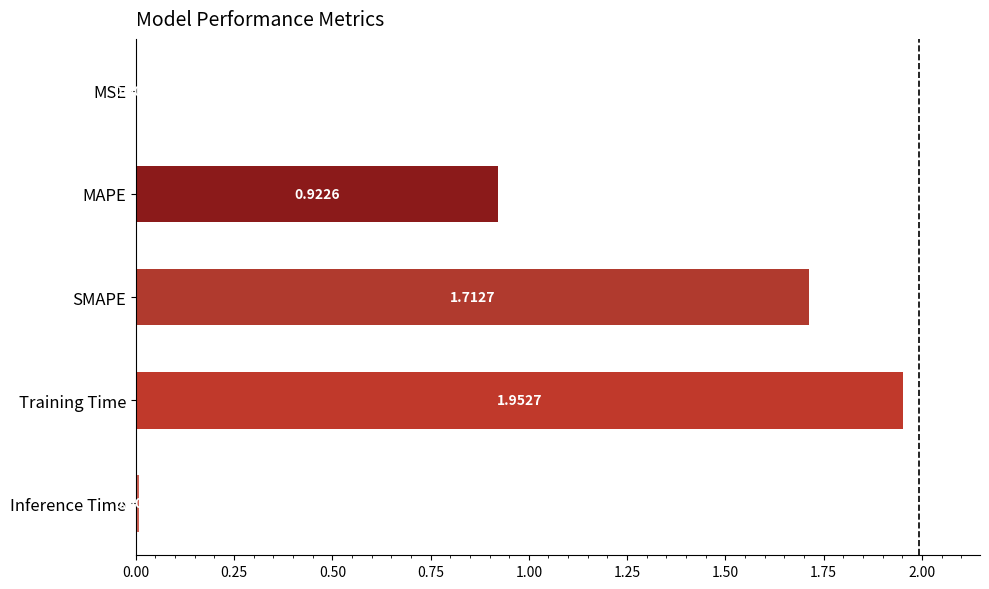

Which has a higher value, MAPE or Training Time?

Training Time